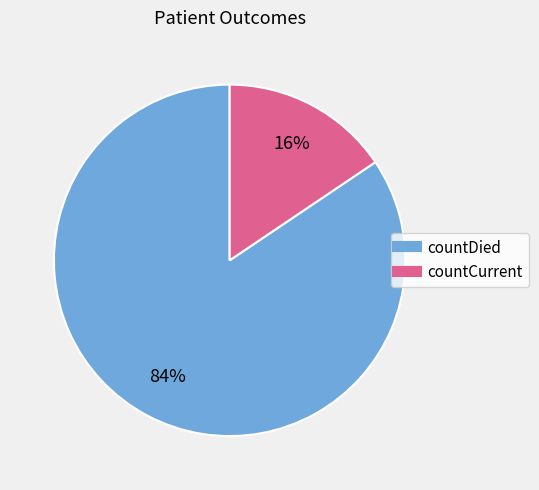

To the nearest percent, what percentage of the pie is countDied?

84%